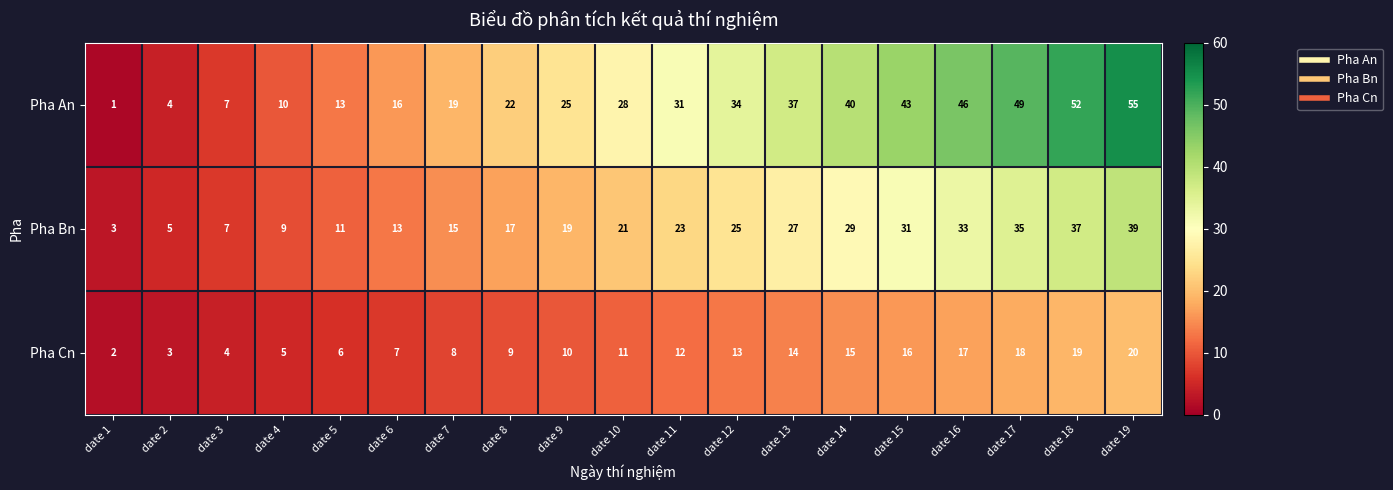

What is the maximum value for Pha Cn?

20